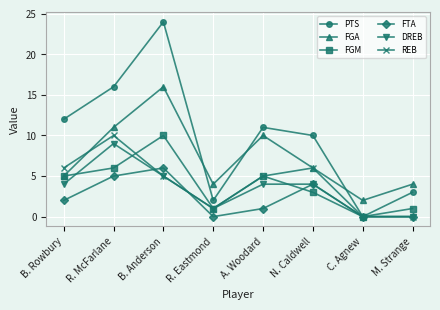

Is it true that DREB equals 4 at A. Woodard?

True